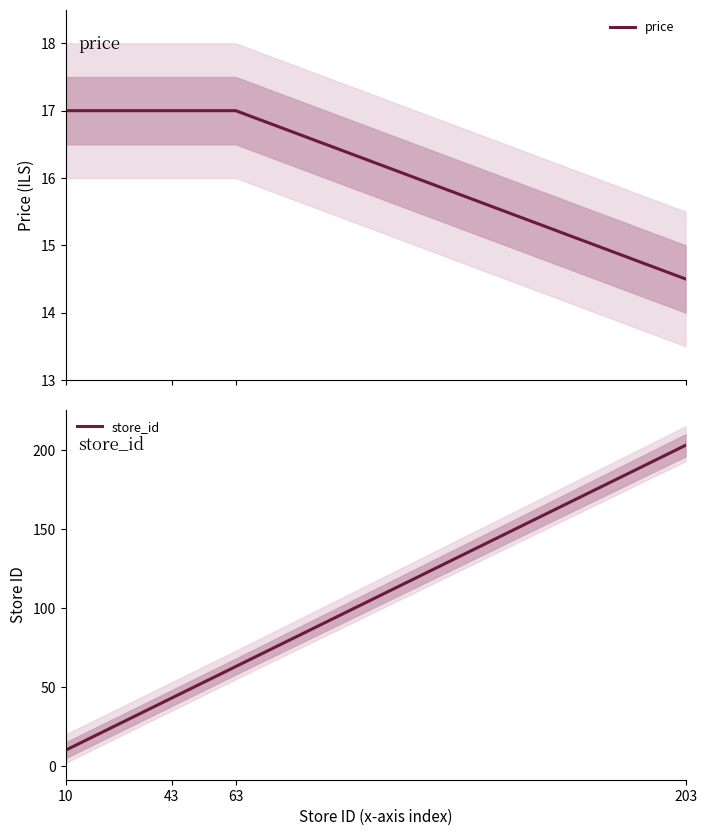

Which series has the widest spread of values?

store_id